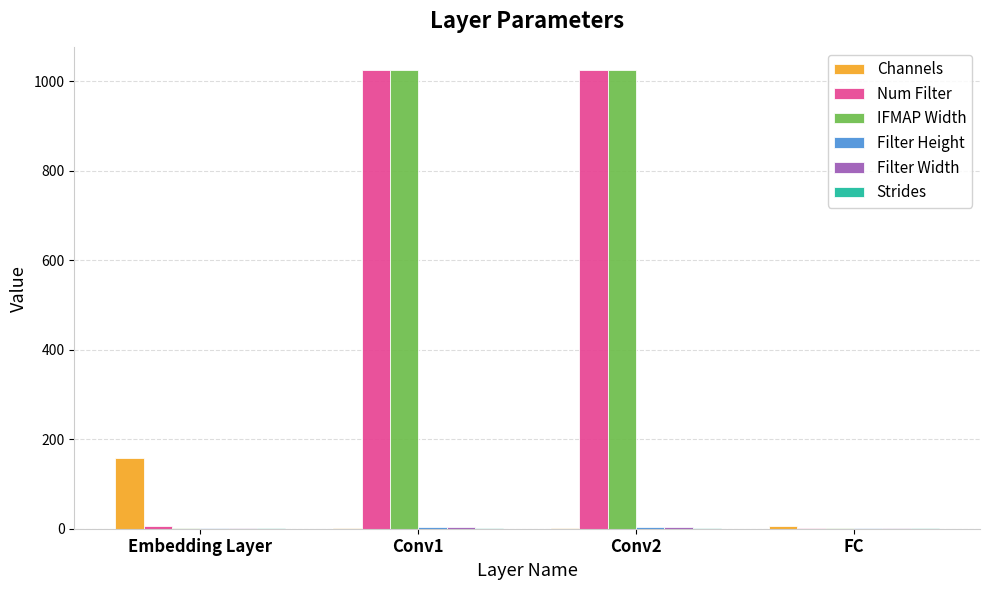

At which label is Num Filter closest to 513?

Embedding Layer